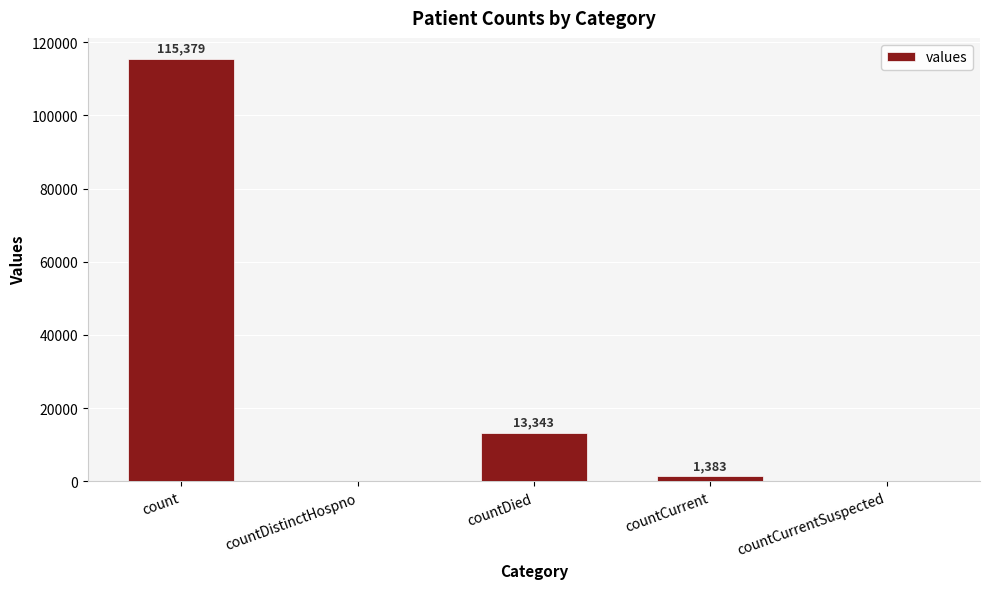

What is the sum of the values at countDied and count?

128722